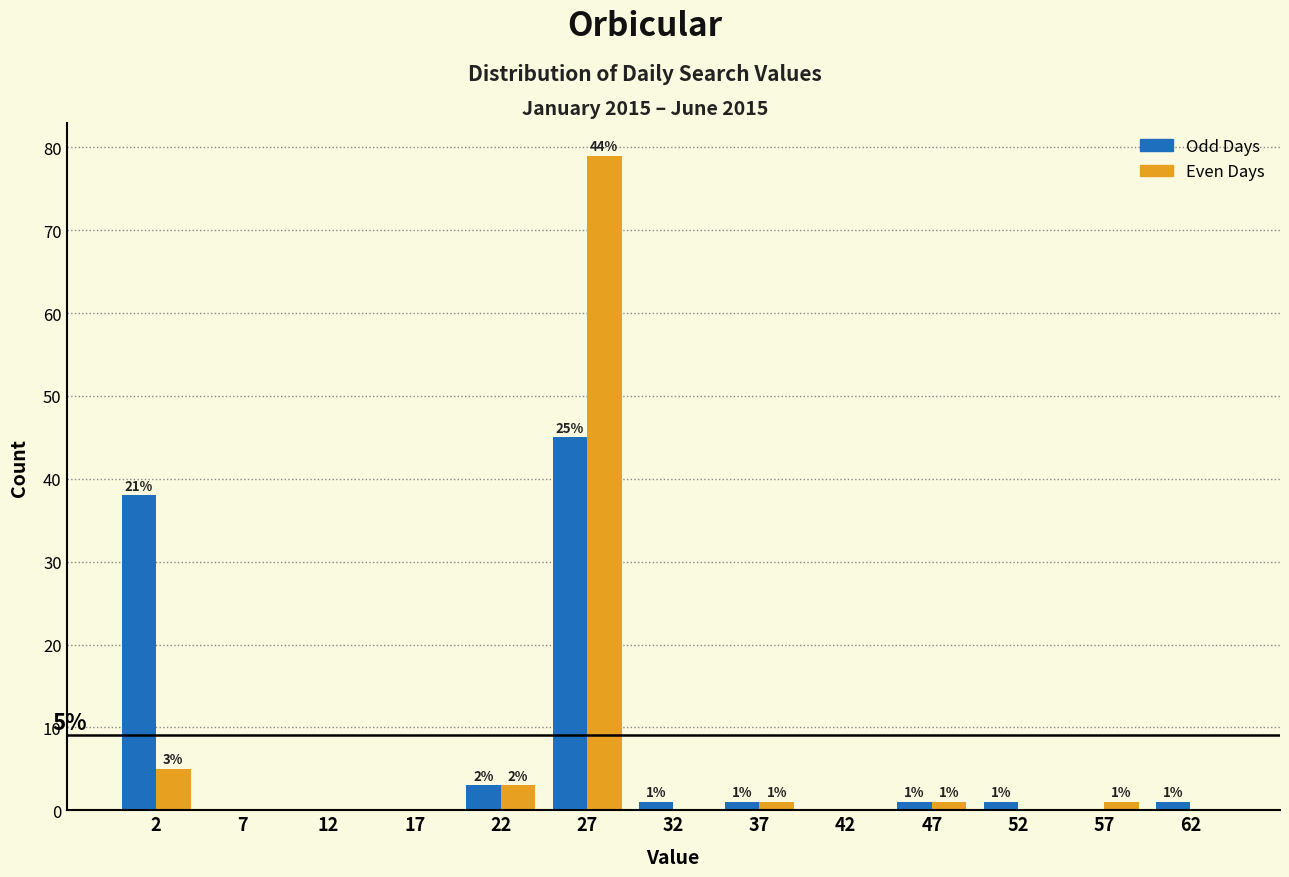

In the Odd Days series, which range on the x-axis has the tallest bar?

25 to 30